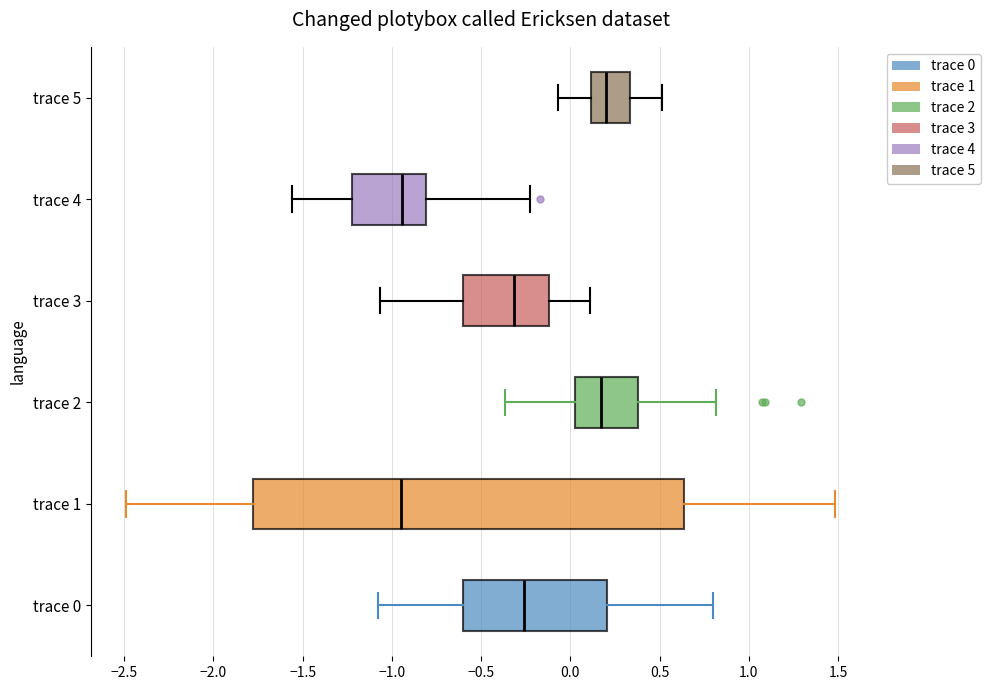

Reading bottom to top, transcribe this box plot: for each box, give where its median line is, the range the box spans, and where its two whiskers end, as read against the x-axis. The values are not printed on the chart, so give them approximately, as read against the axis.

trace 0: median -0.25, box -0.60 to 0.20, whiskers -1.10 to 0.80
trace 1: median -0.95, box -1.80 to 0.65, whiskers -2.50 to 1.50
trace 2: median 0.15, box 0.00 to 0.40, whiskers -0.35 to 0.80
trace 3: median -0.30, box -0.60 to -0.10, whiskers -1.05 to 0.10
trace 4: median -0.95, box -1.20 to -0.80, whiskers -1.55 to -0.20
trace 5: median 0.20, box 0.10 to 0.35, whiskers -0.05 to 0.50